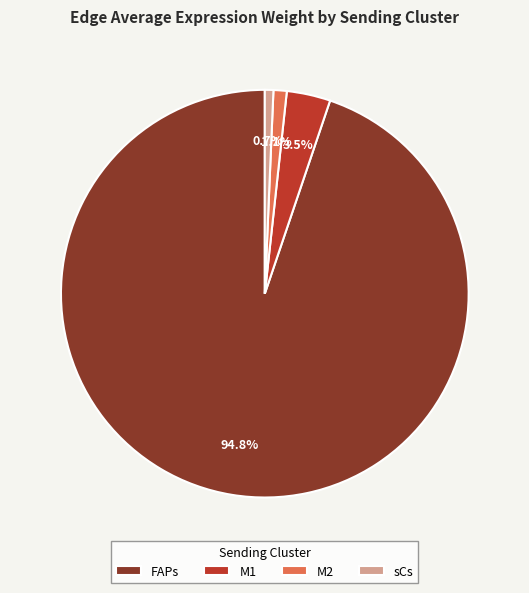

Which slice is the largest?

FAPs